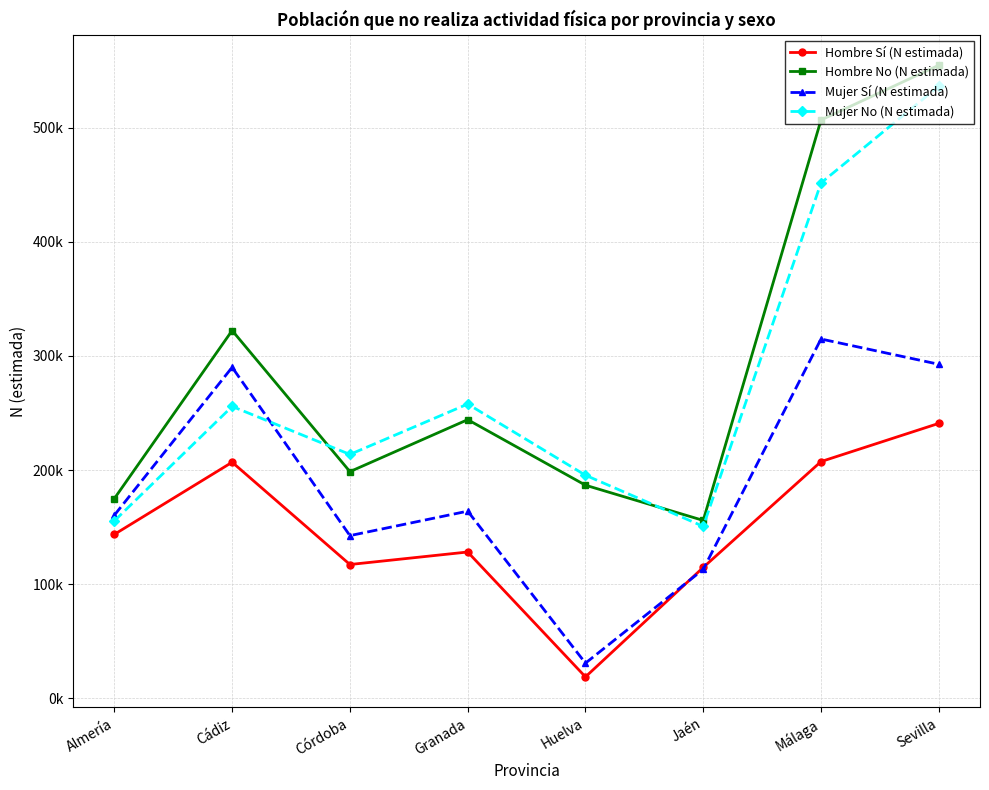

At Granada, list the series in order from smallest to largest.

Hombre Sí (N estimada), Mujer Sí (N estimada), Hombre No (N estimada), Mujer No (N estimada)